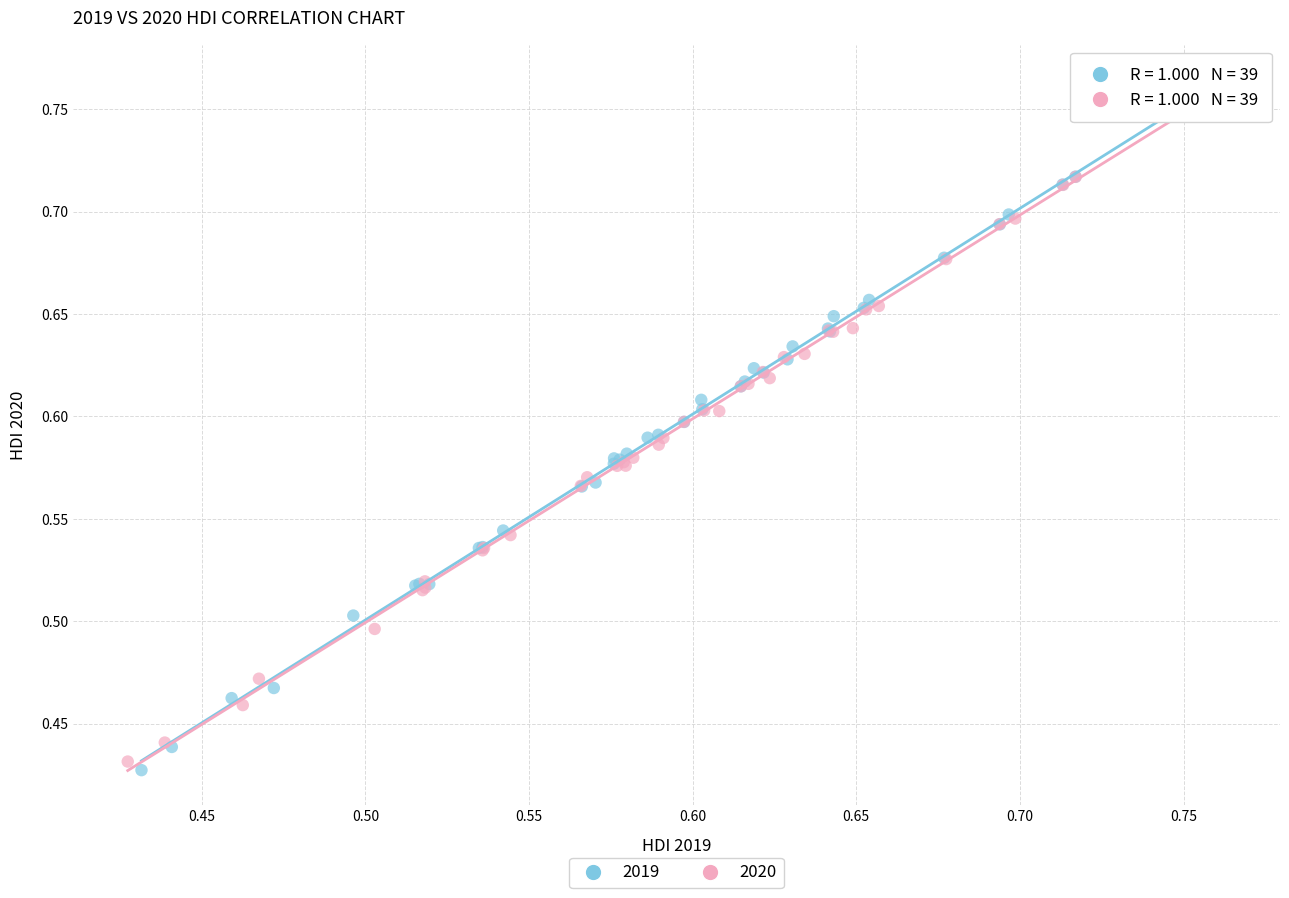

Which series has the largest Y range (max minus min)?

2019